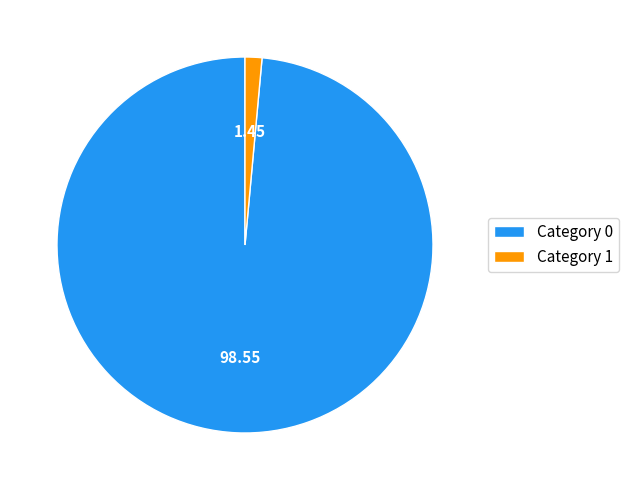

How many segments does this pie chart have?

2